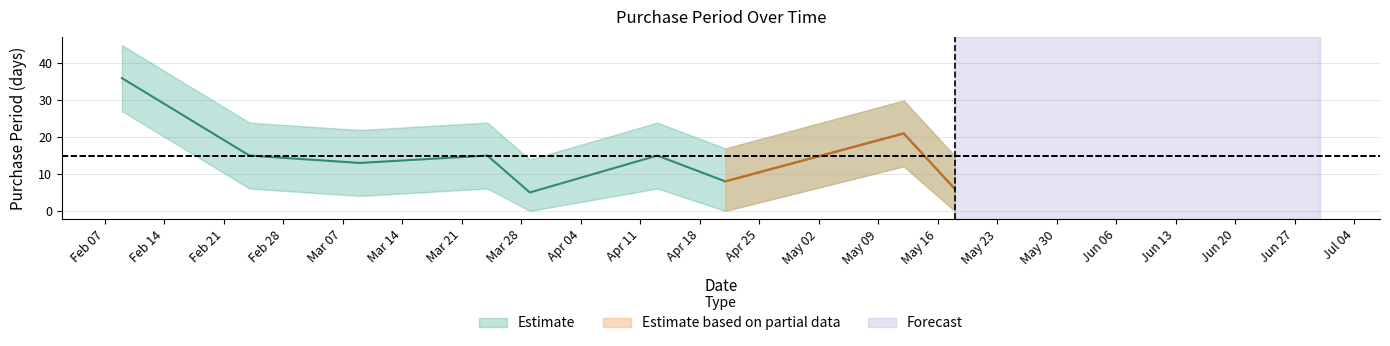

What is the maximum value shown in the chart?

36